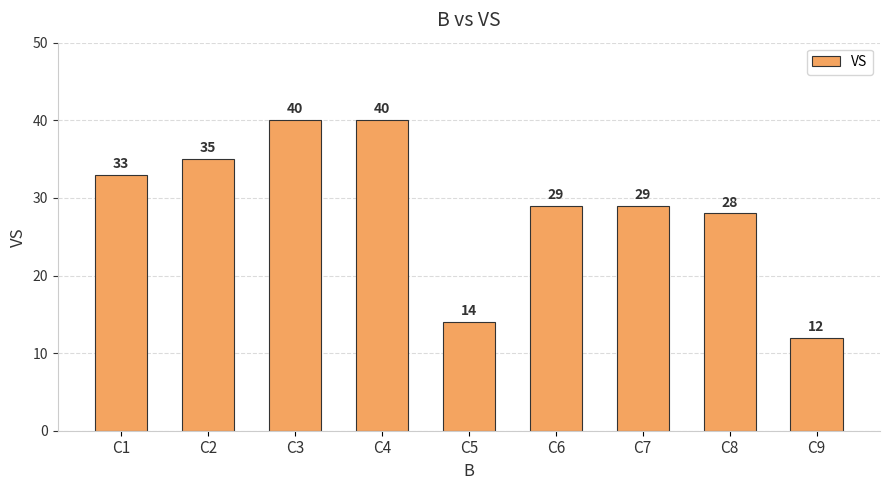

Reading right to left, extract all data points from this chart.

C9=12	C8=28	C7=29	C6=29	C5=14	C4=40	C3=40	C2=35	C1=33